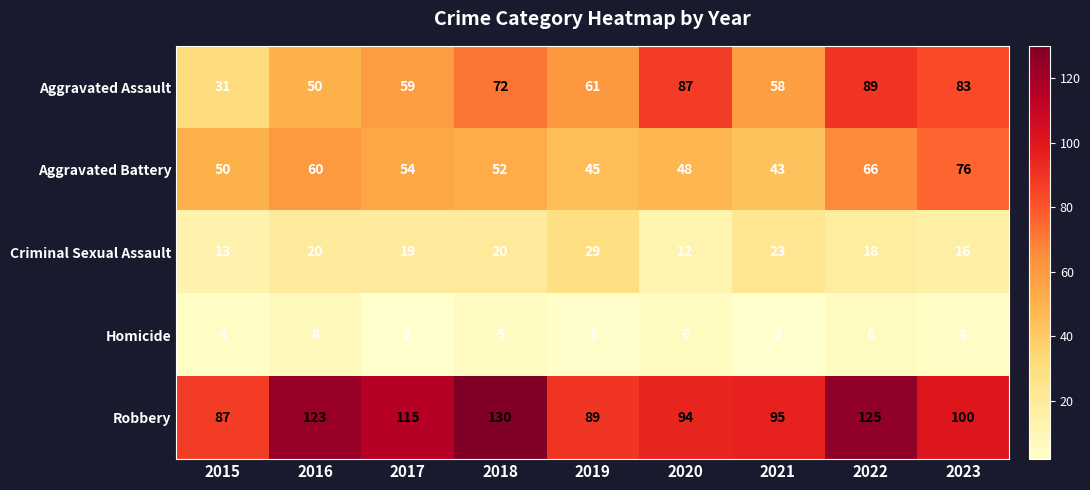

Is the value of Homicide at 2018 greater than the value of Aggravated Assault at 2020?

No